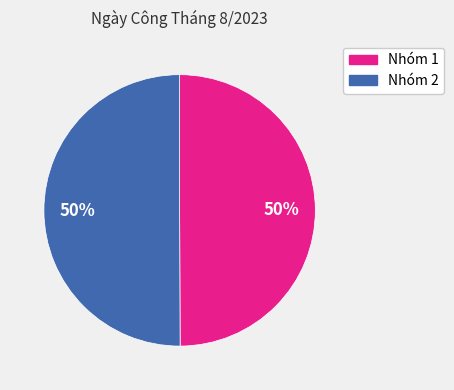

To the nearest percent, what is the average slice percentage?

50%